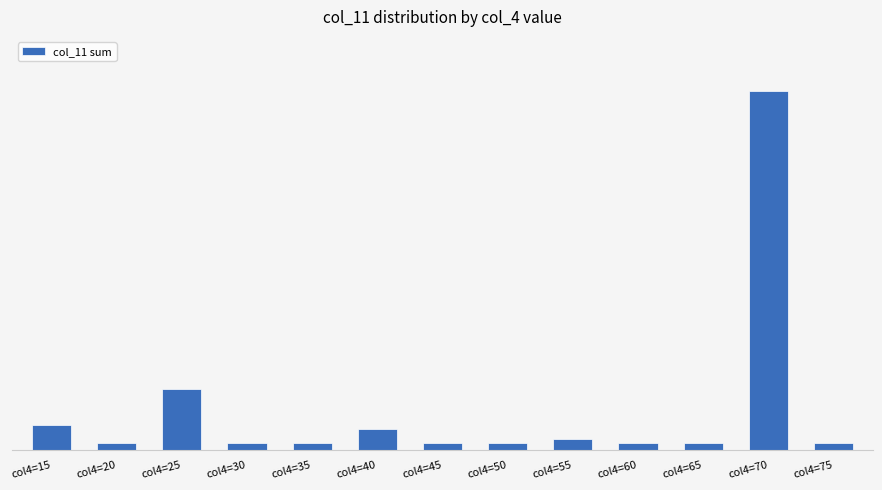

Are the bars horizontal?

No